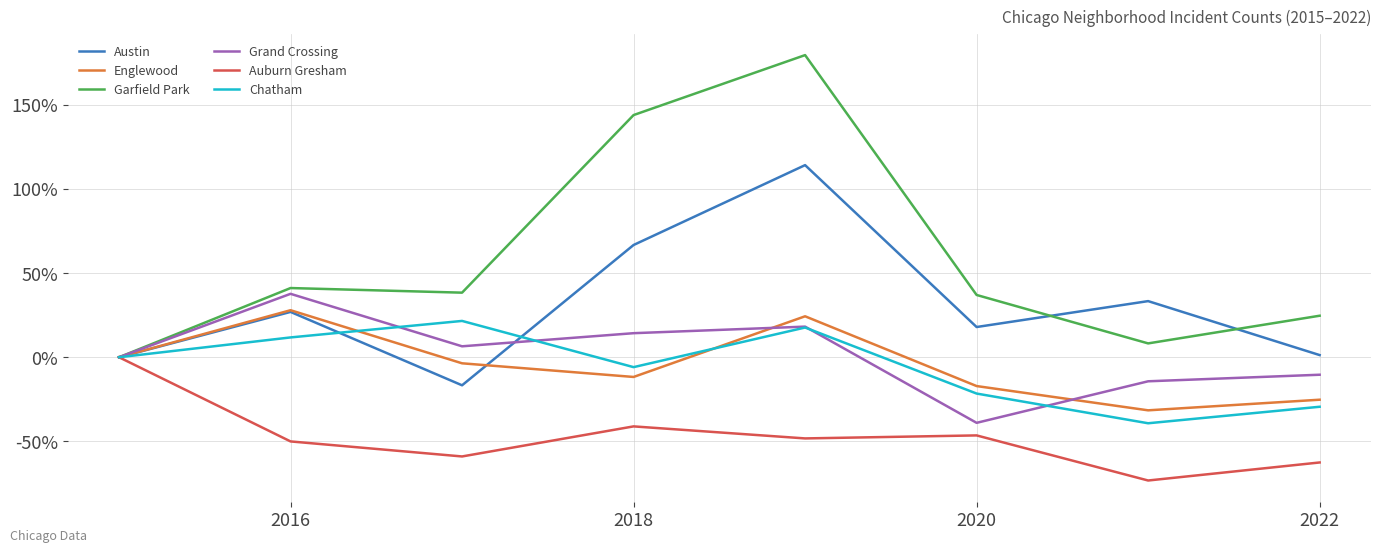

What is the minimum value shown in the chart?

-73.2